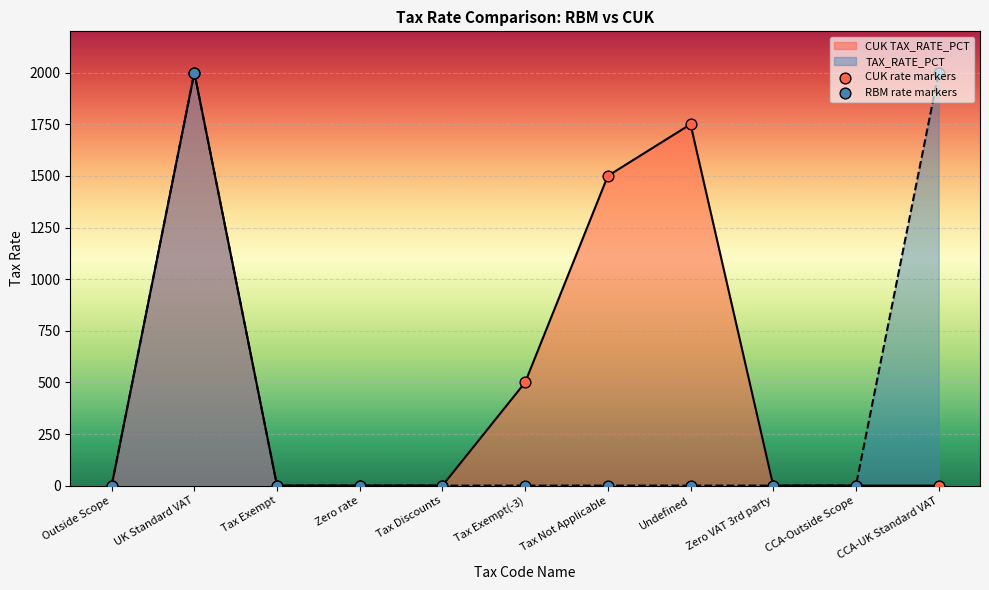

Which series has the largest Y range (max minus min)?

CUK TAX_RATE_PCT